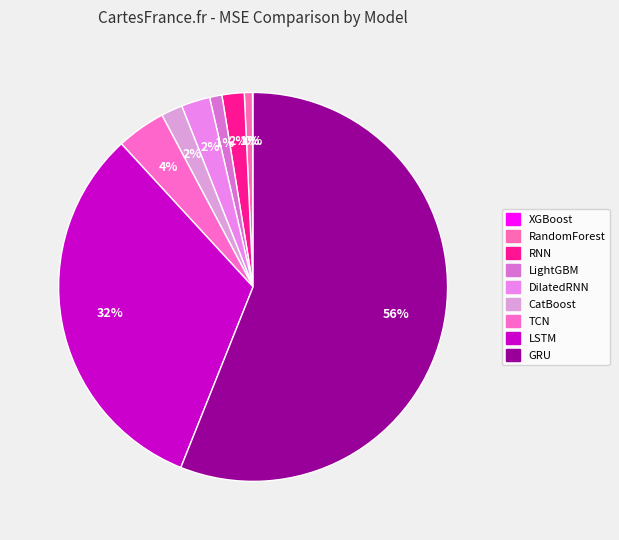

Approximately how many times larger is the value at LightGBM compared to TCN?

0.3